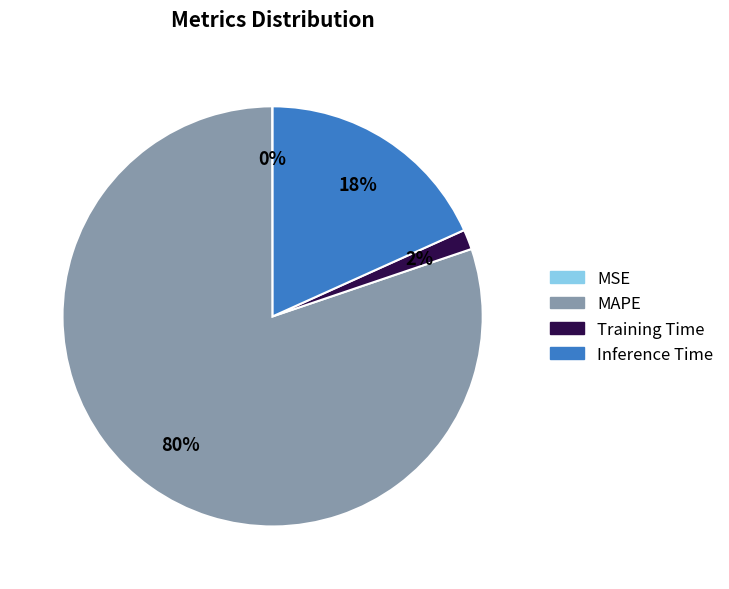

Which category has the biggest portion of the pie?

MAPE